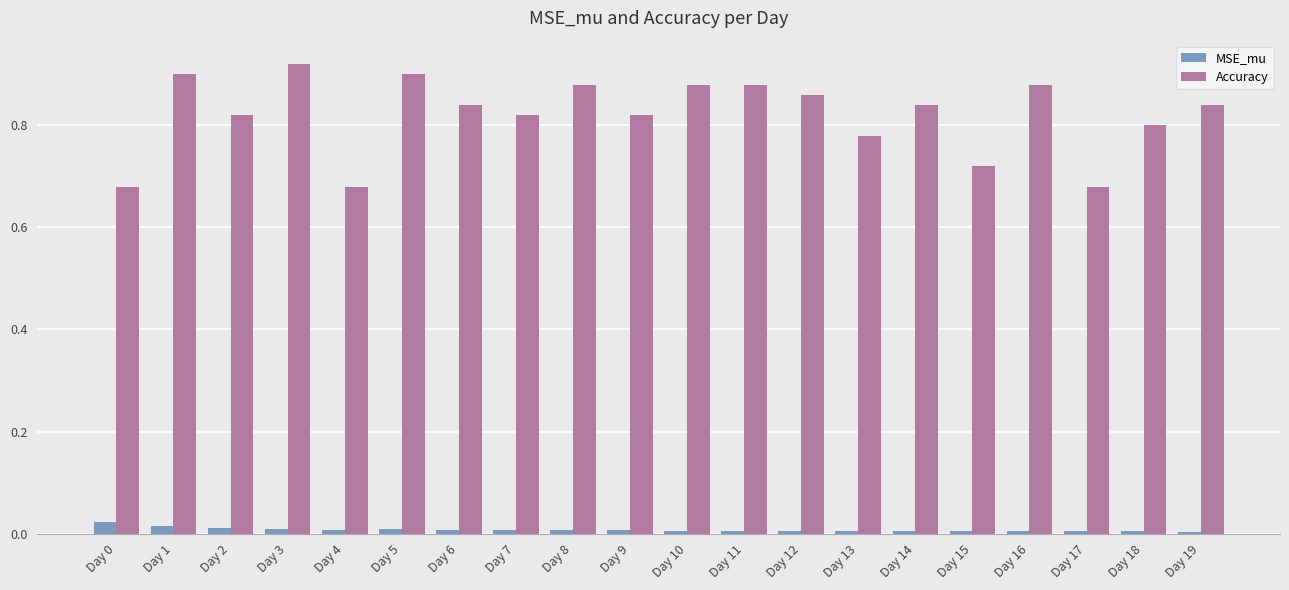

Is it true that Accuracy equals 1.3 at Day 5?

False